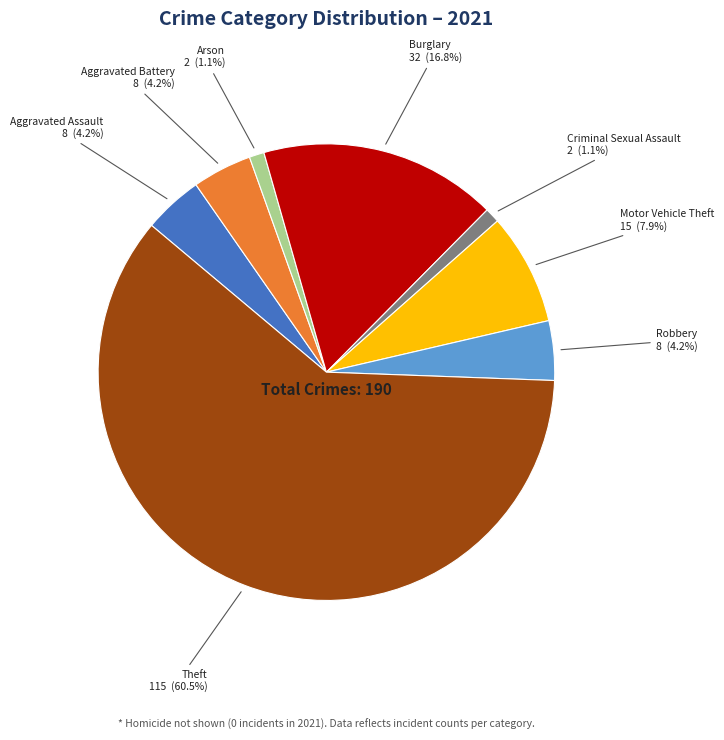

Is there a majority slice in this chart?

Yes